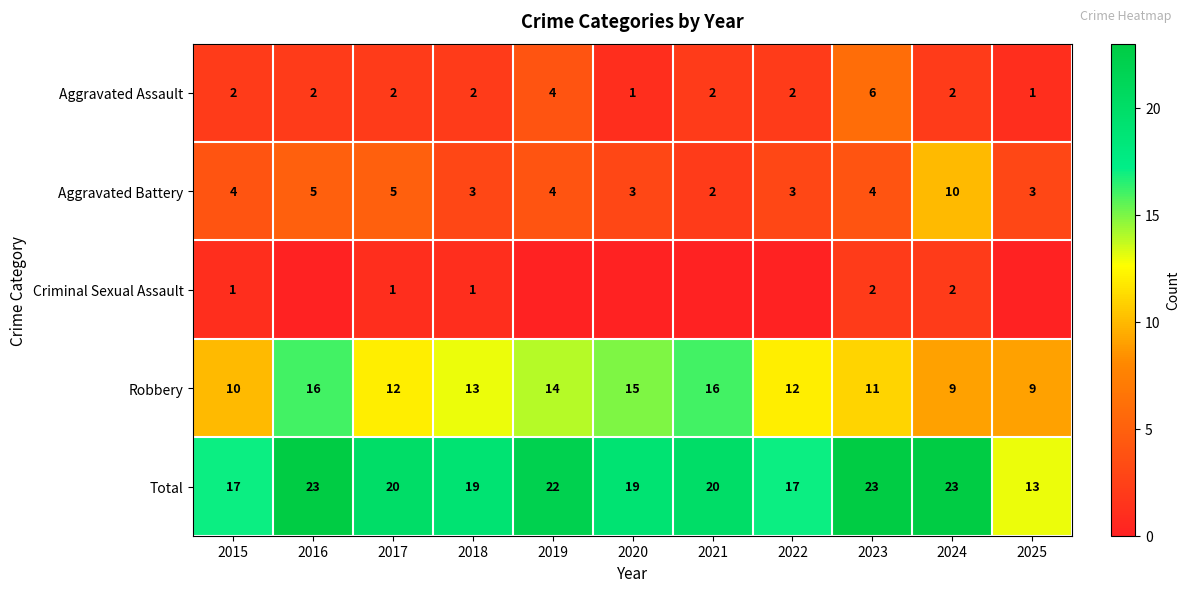

How many data points in Robbery are less than 12?

4